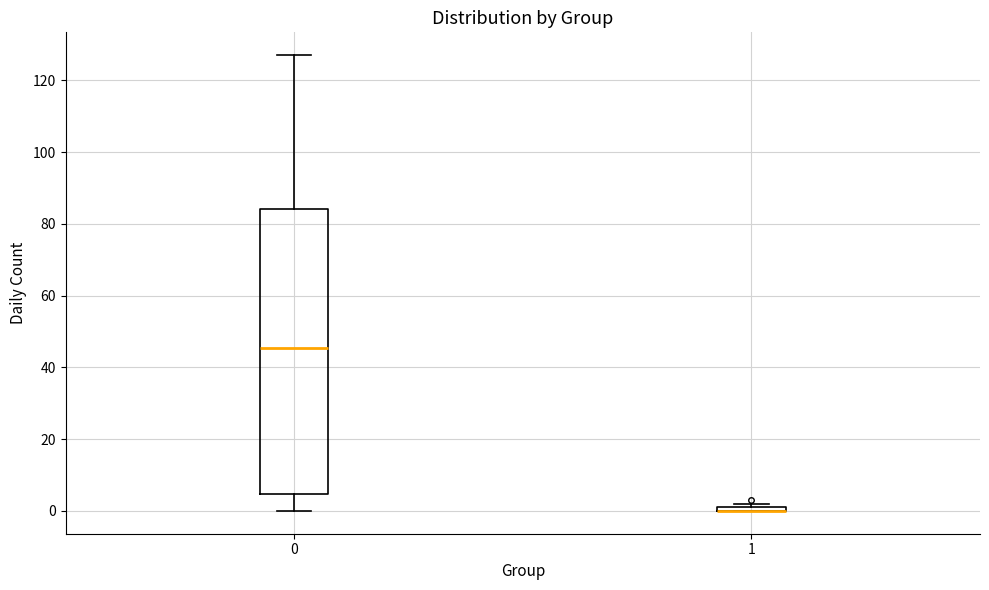

Where is the upper edge of the box at x = 0 on the y-axis? The values are not printed on the chart, so give them approximately, as read against the axis.

84